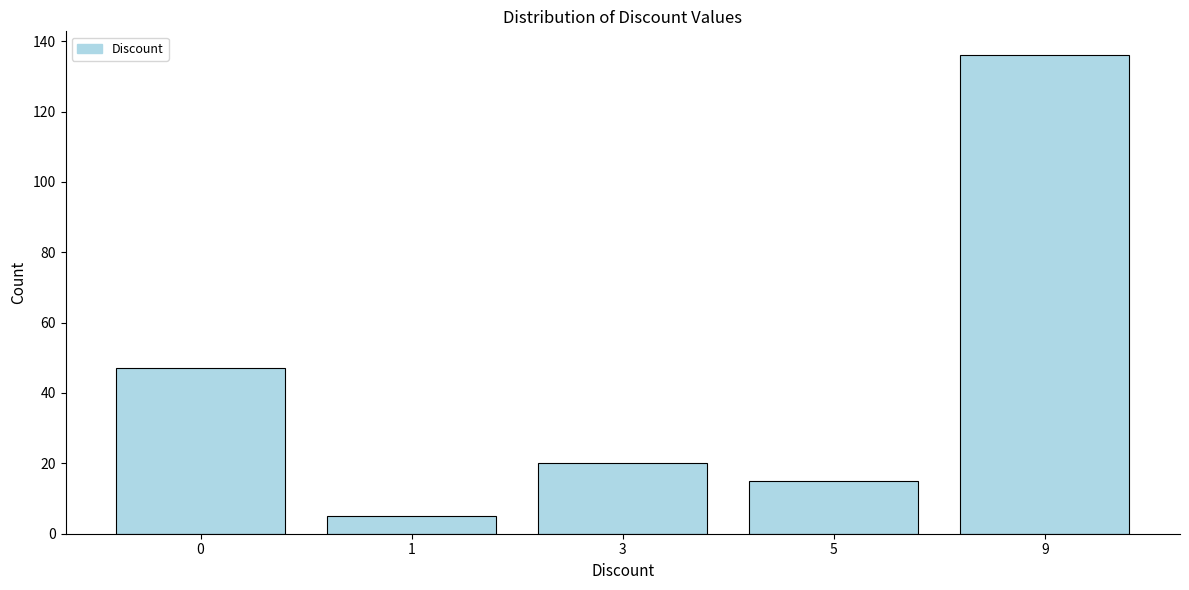

Reading right to left, list all the values displayed in this chart.

9=136	5=15	3=20	1=5	0=47